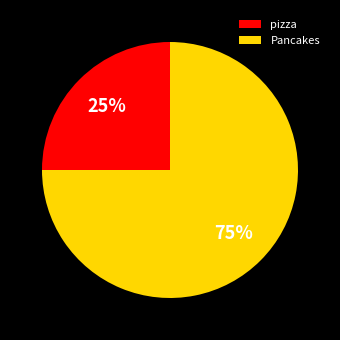

To the nearest percent, what is the difference between the pizza and Pancakes slice percentages?

50%